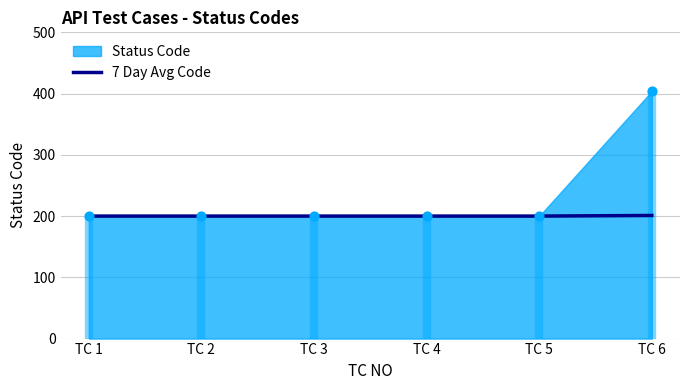

Approximately how many times larger is the value at TC 1 compared to TC 5?

1.0